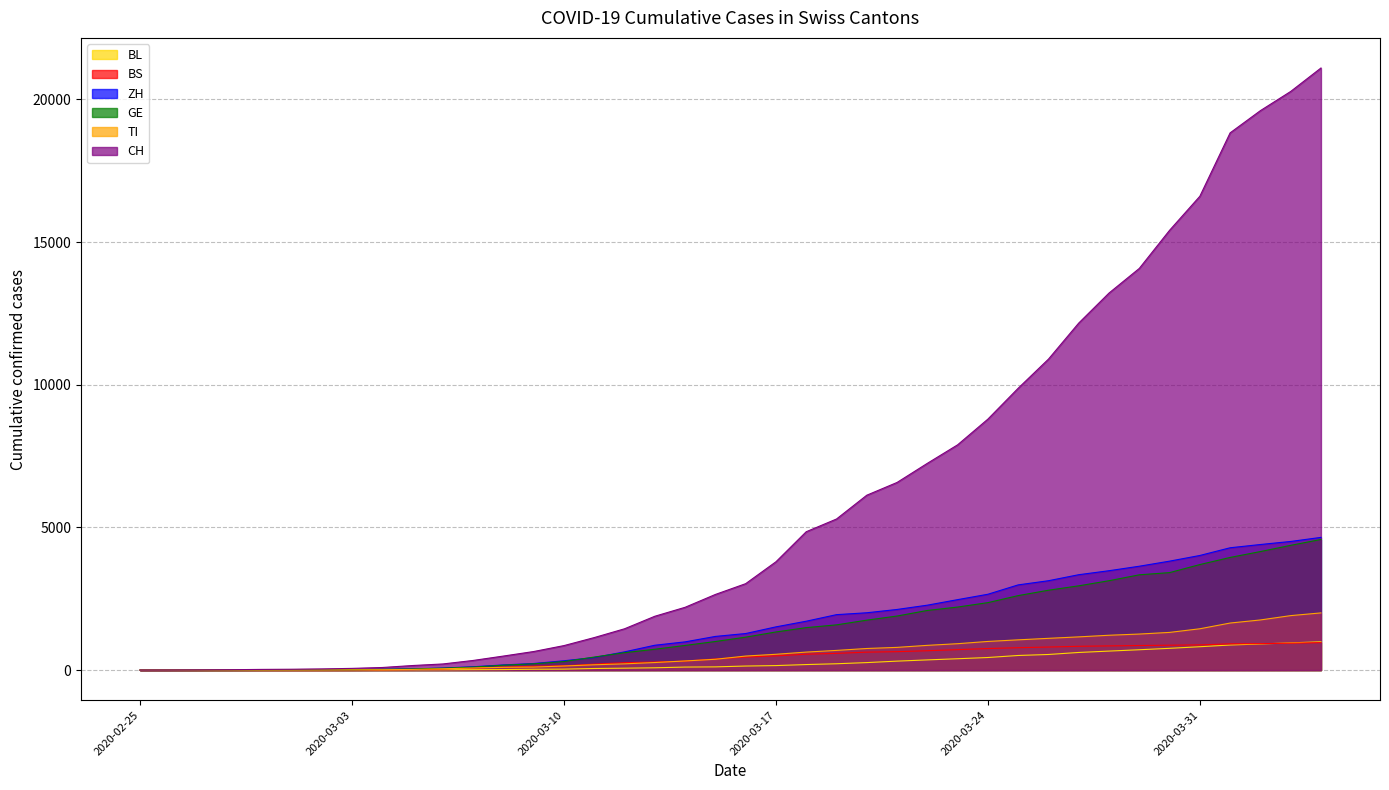

What is the spread (max minus min) of values at 2020-03-17?

3638